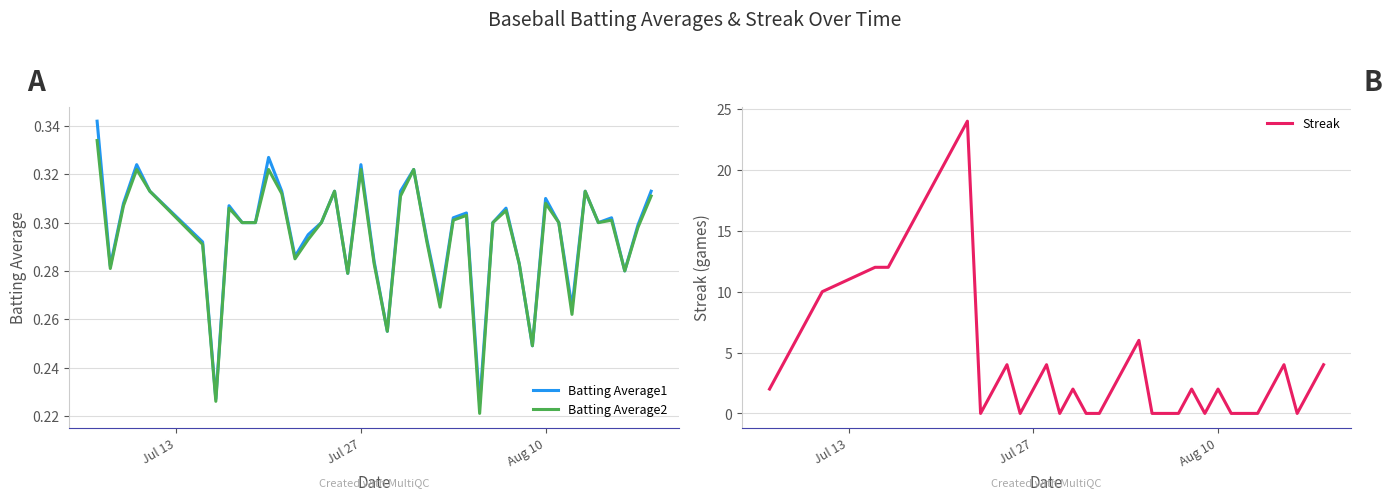

Which series has the largest total across all categories?

Streak